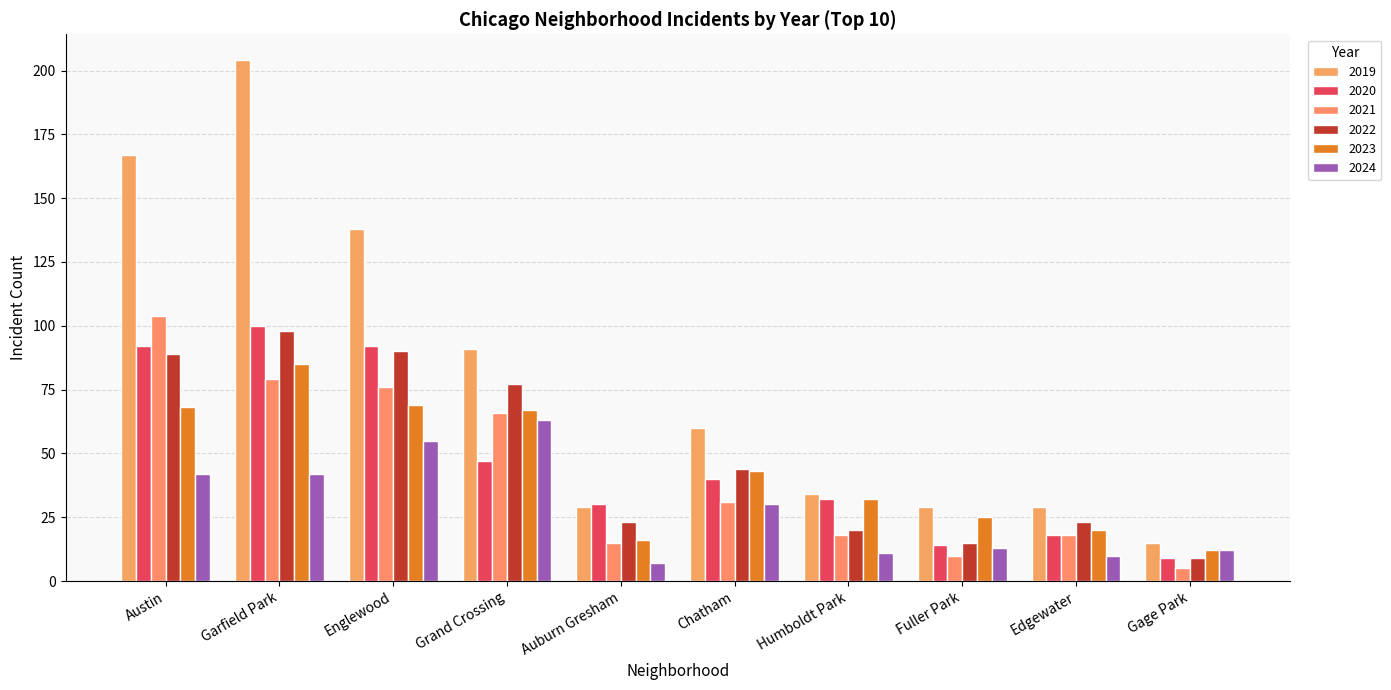

At which category does the chart reach its peak across all series?

Garfield Park